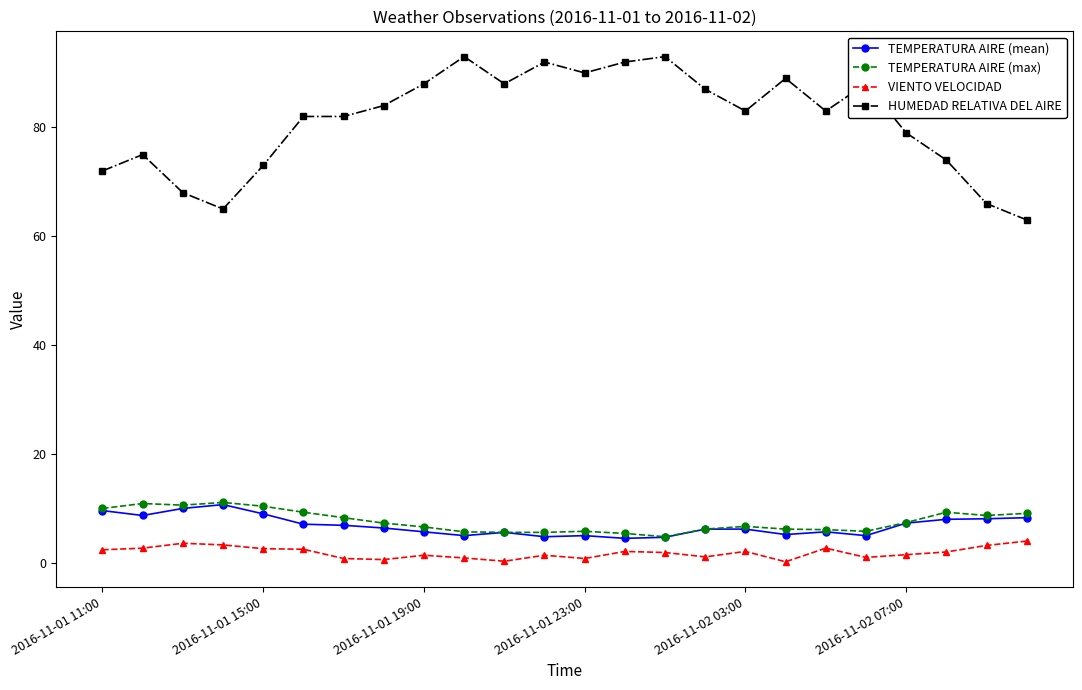

True or false: TEMPERATURA AIRE (max) and VIENTO VELOCIDAD intersect in this chart.

False